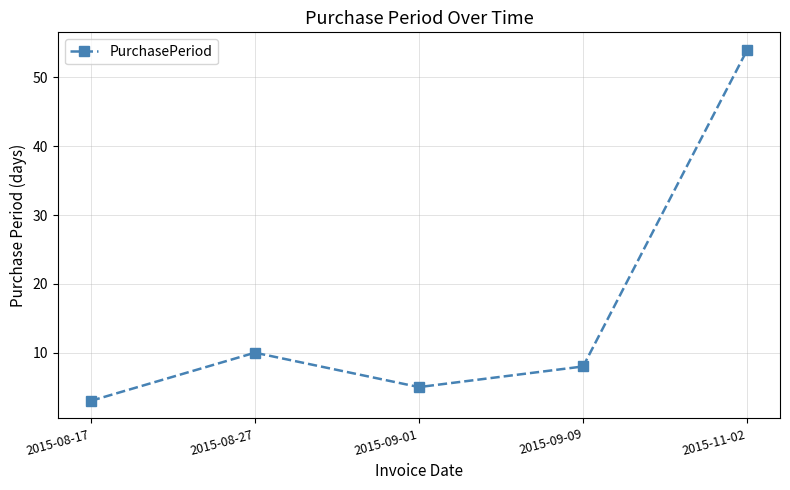

How many points are higher than both their immediate neighbors (excluding endpoints)?

1